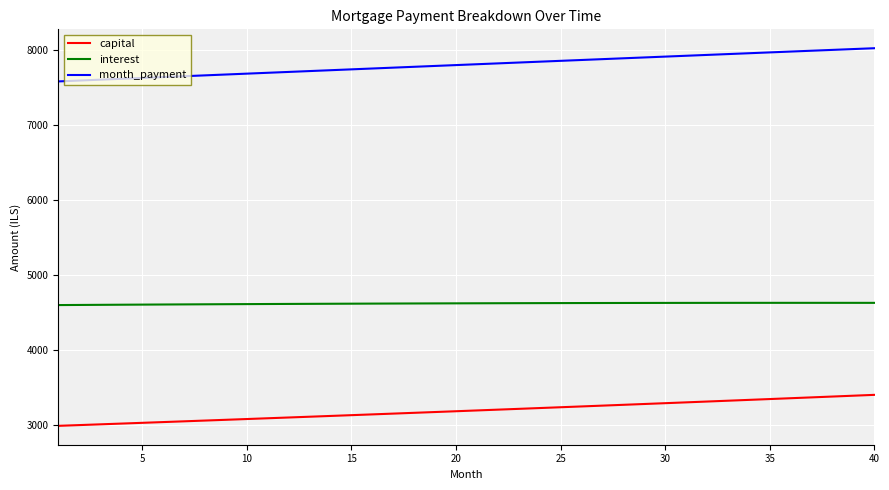

True or false: capital and interest cross at least once.

False